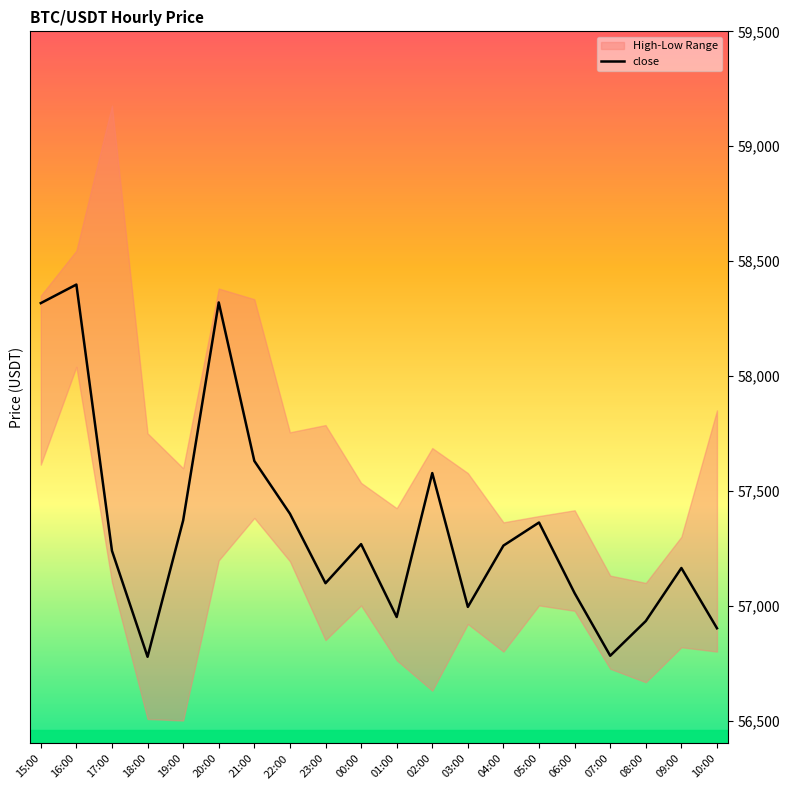

What is the label of the 14th point from the left?

04:00